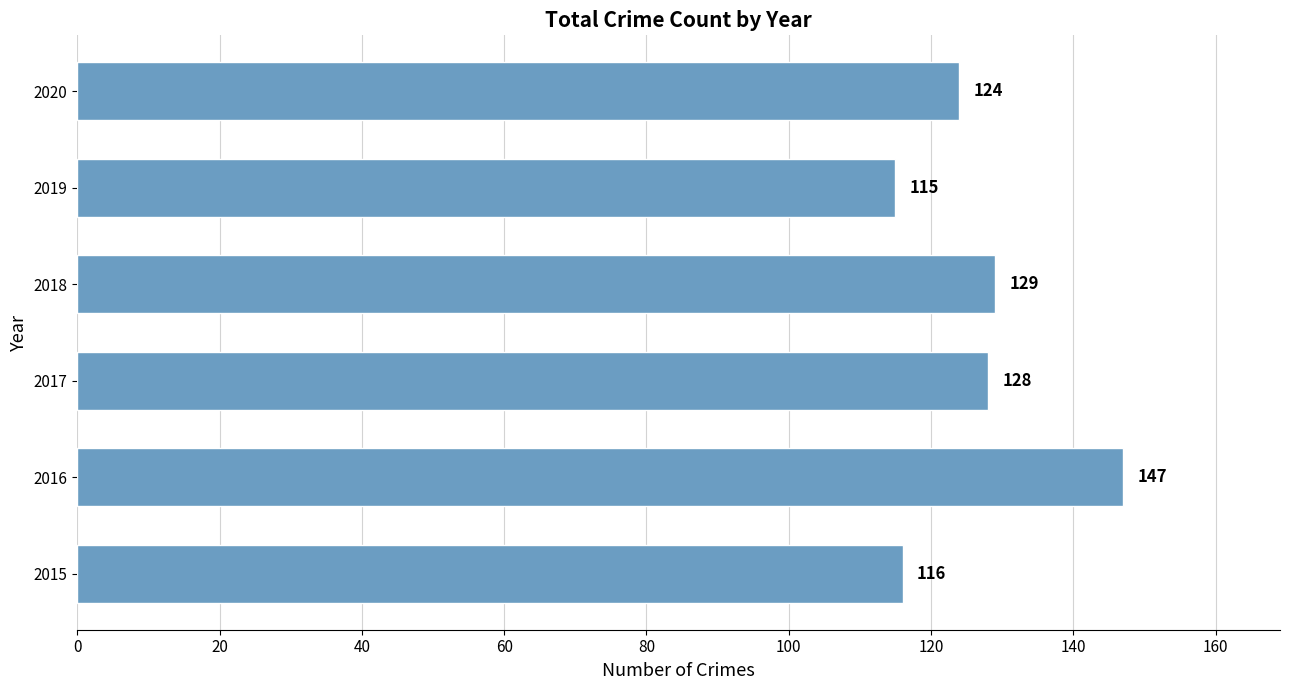

Rank the categories by value from lowest to highest.

2019, 2015, 2020, 2017, 2018, 2016